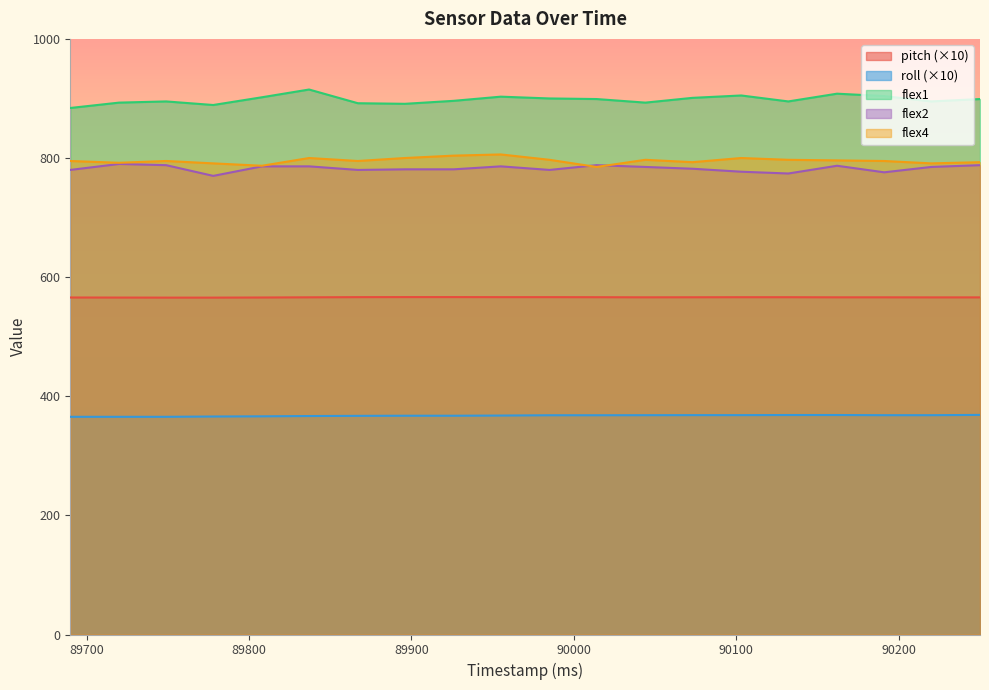

What is the difference between the second highest and second lowest values in the pitch series?

0.9